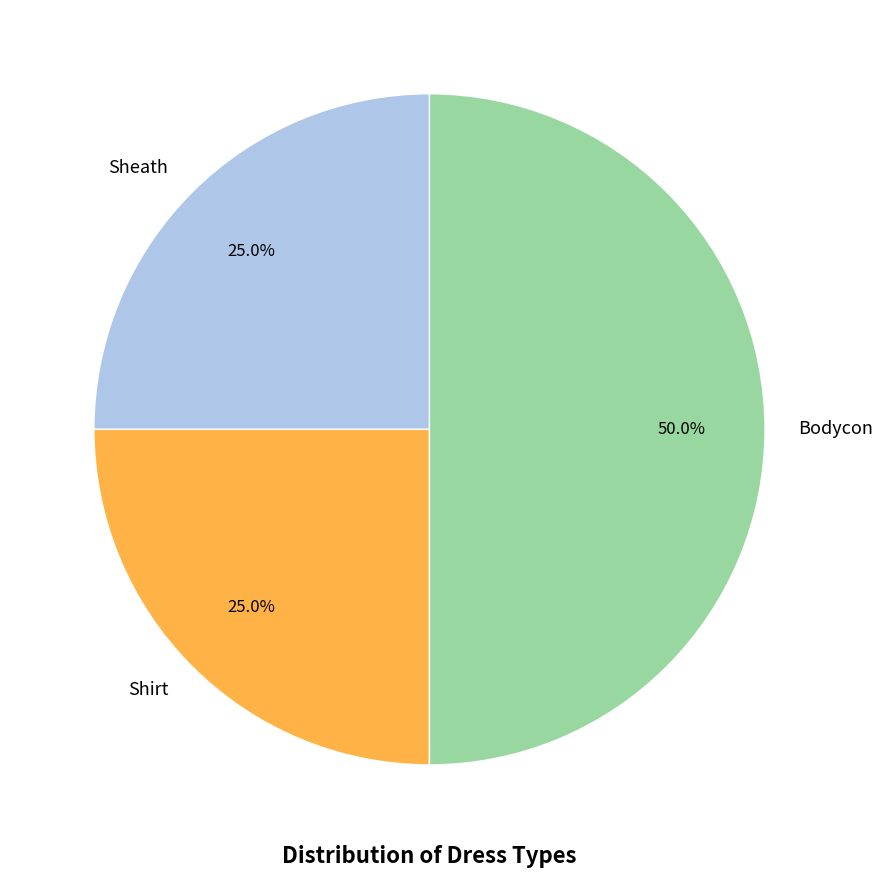

Which has a higher value, Shirt or Bodycon?

Bodycon